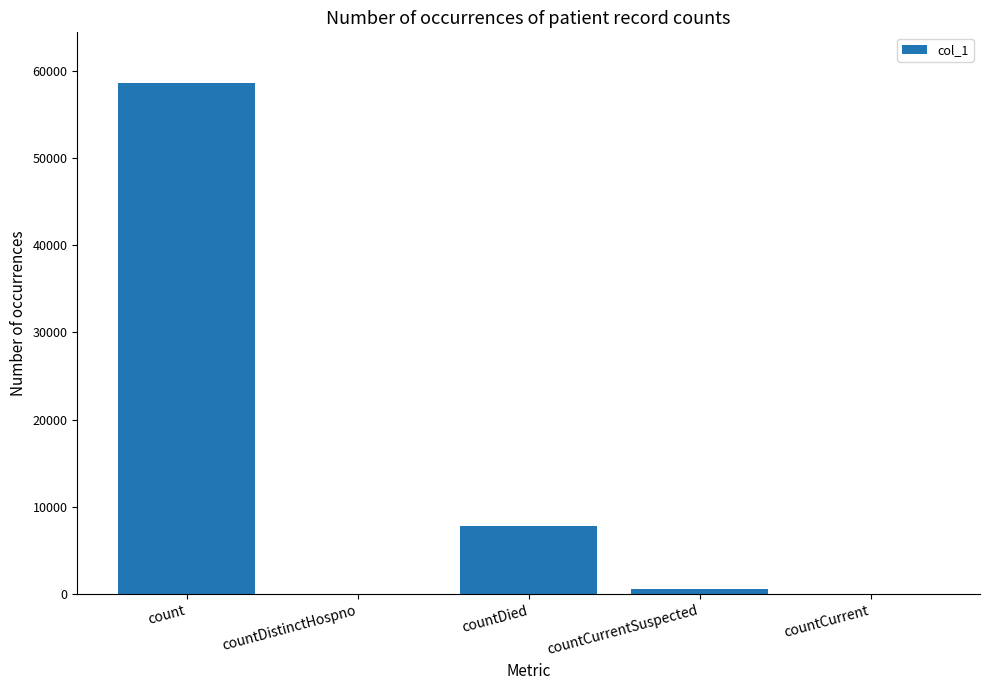

How many categories are shown in the chart?

5